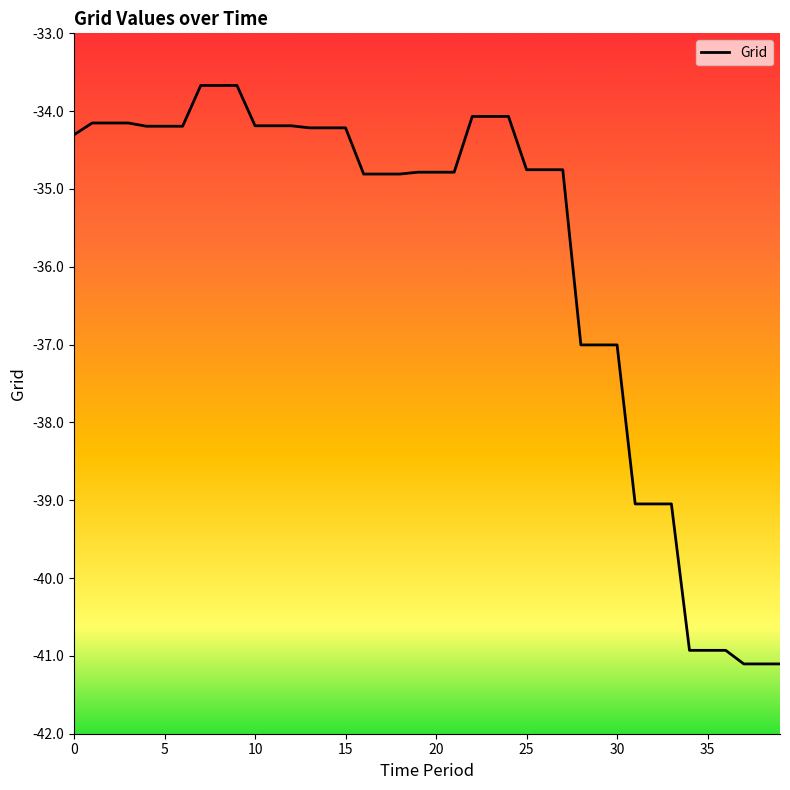

Count the number of values greater than -34.

3